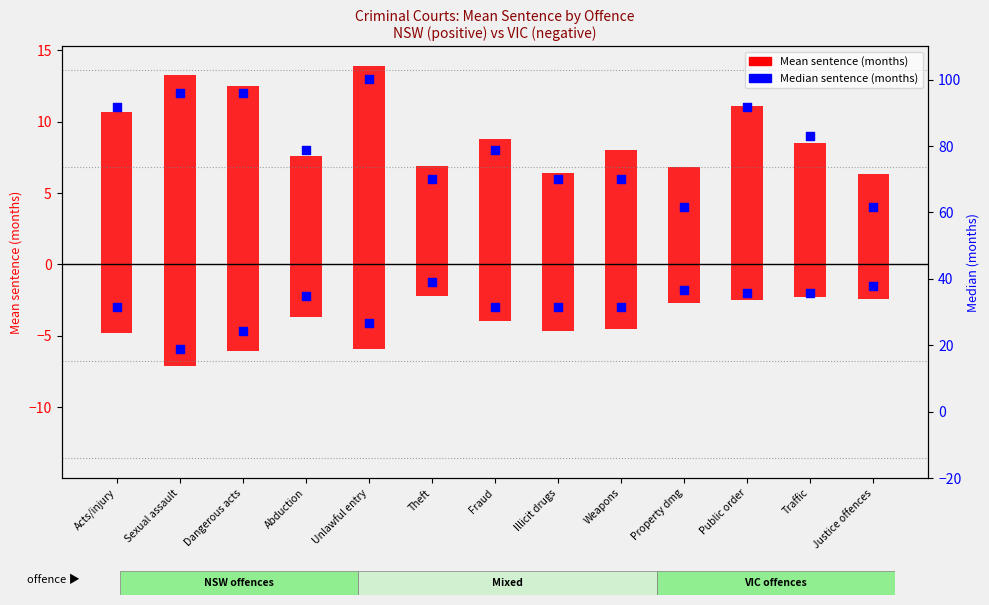

Which series has the largest total across all categories?

NSW mean (months)